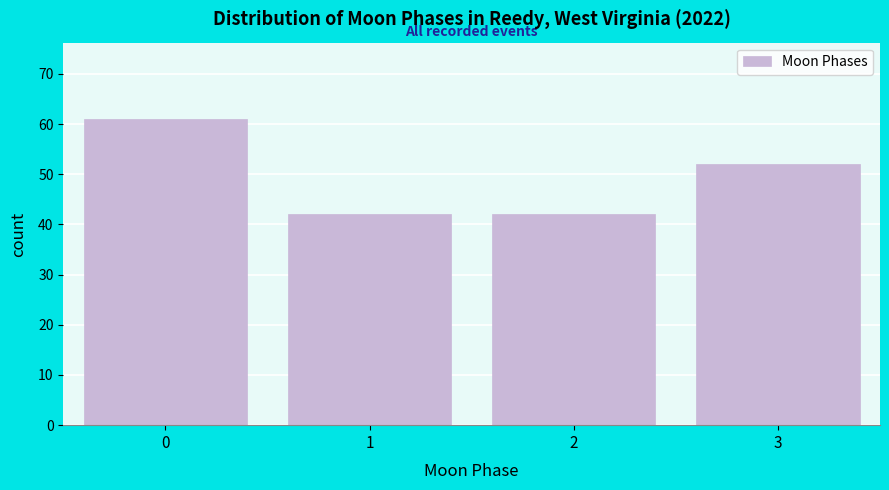

Reading left to right, list all the values displayed in this chart.

0=61	1=42	2=42	3=52